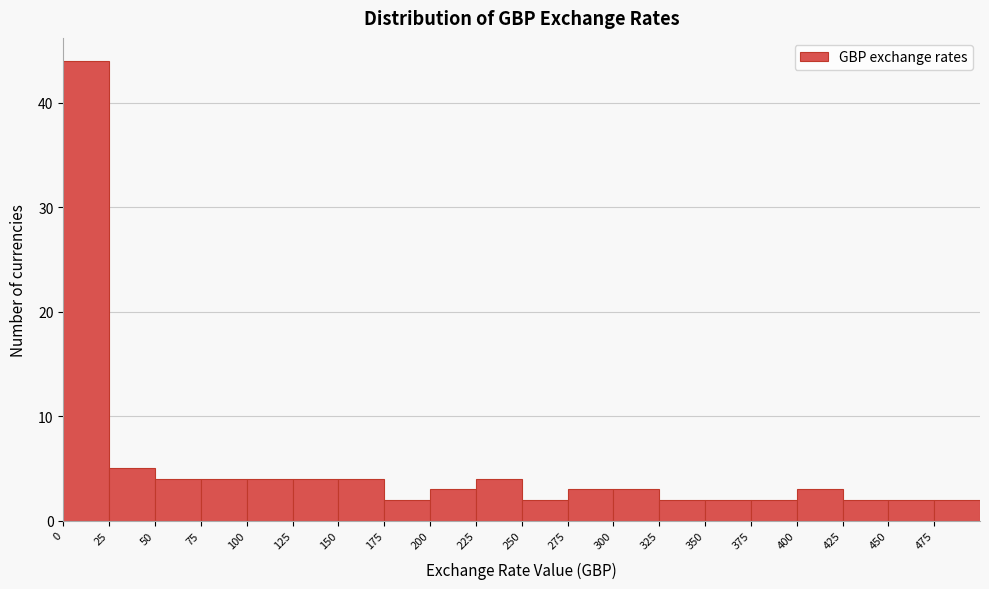

Reading left to right, list every bar in this chart as the range it spans on the x-axis followed by its height. The values are not printed on the chart, so give them approximately, as read against the axis.

0 to 25: 44
25 to 50: 5
50 to 75: 4
75 to 100: 4
100 to 125: 4
125 to 150: 4
150 to 175: 4
175 to 200: 2
200 to 225: 3
225 to 250: 4
250 to 275: 2
275 to 300: 3
300 to 325: 3
325 to 350: 2
350 to 375: 2
375 to 400: 2
400 to 425: 3
425 to 450: 2
450 to 475: 2
475 to 500: 2